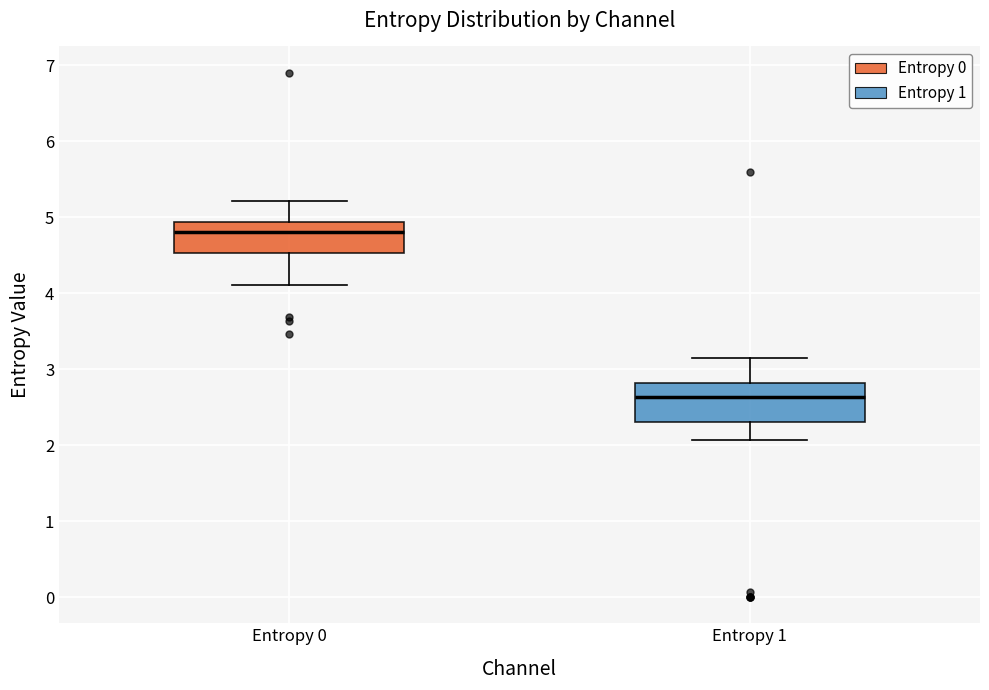

Reading left to right, transcribe this box plot: for each box, give where its median line is, the range the box spans, and where its two whiskers end, as read against the y-axis. The values are not printed on the chart, so give them approximately, as read against the axis.

Entropy 0: median 4.8, box 4.5 to 4.9, whiskers 4.1 to 5.2
Entropy 1: median 2.6, box 2.3 to 2.8, whiskers 2.1 to 3.1